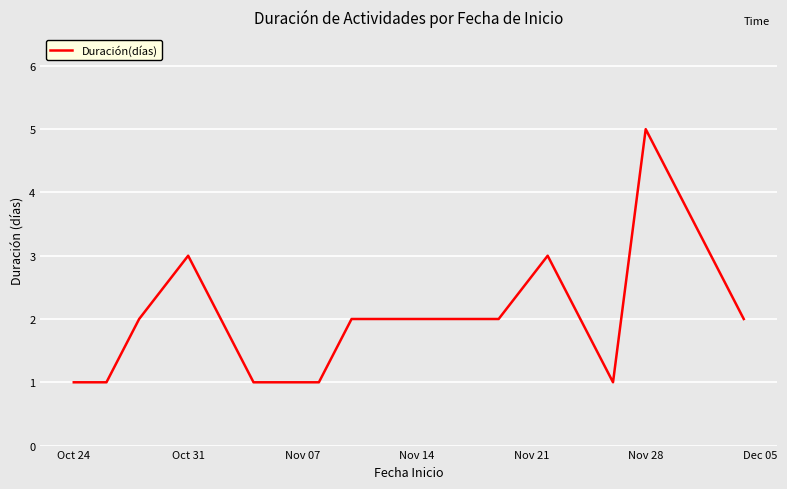

What is the maximum value shown in the chart?

5